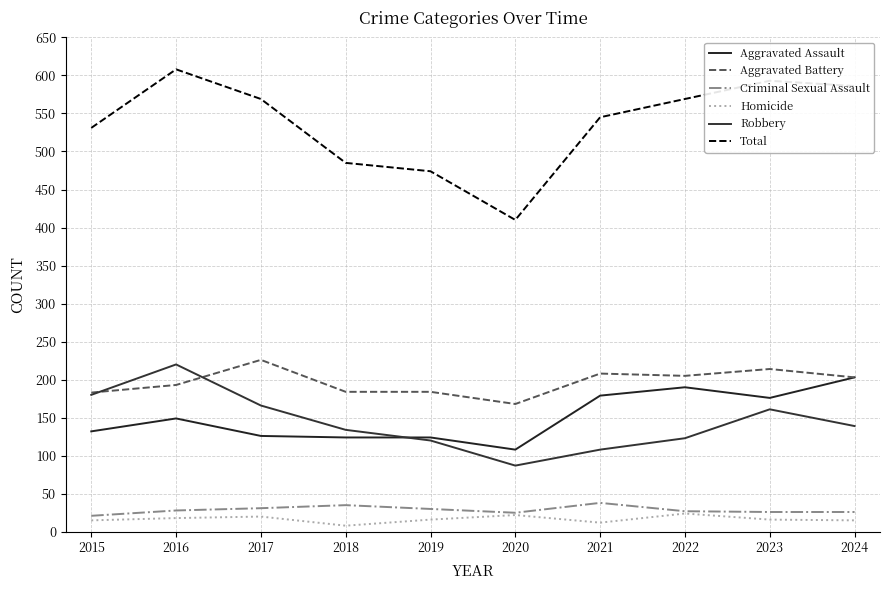

At how many categories does at least one series exceed 105?

10